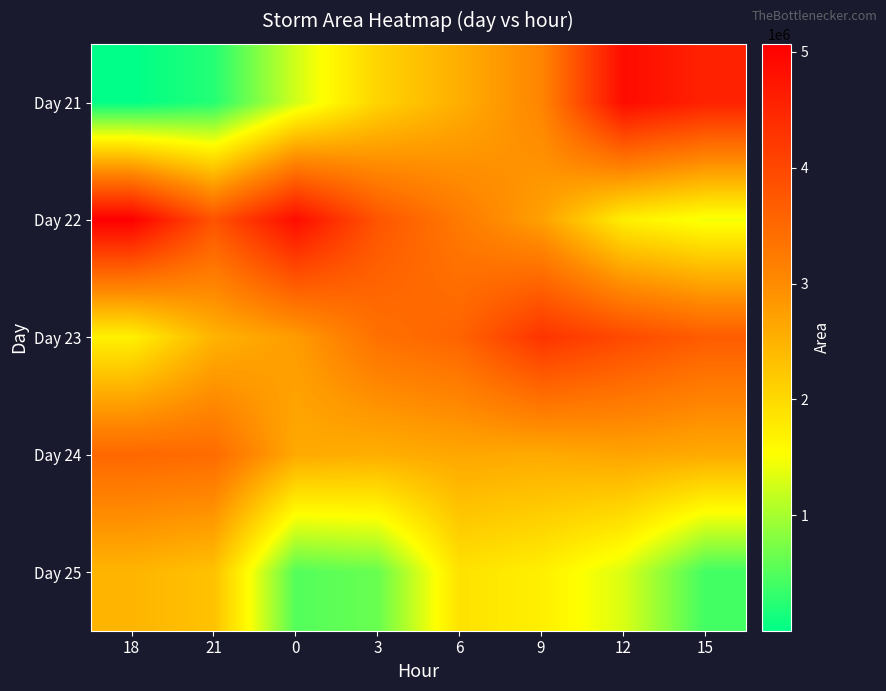

What is the spread (max minus min) of values at 15?

4160000